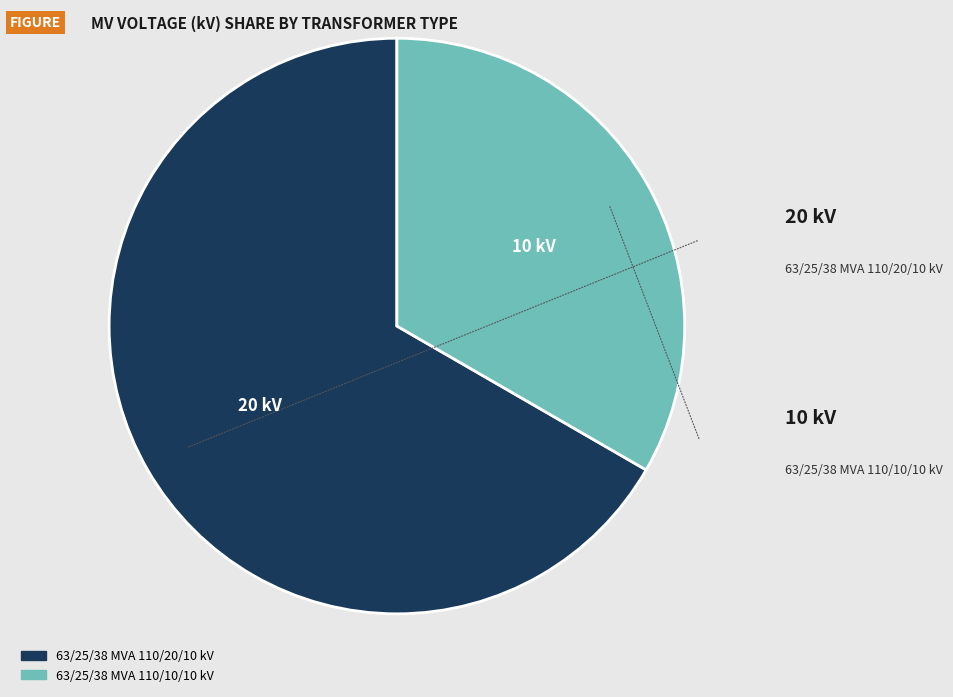

Is the sum of 63/25/38 MVA 110/20/10 kV and 63/25/38 MVA 110/10/10 kV greater than half?

Yes